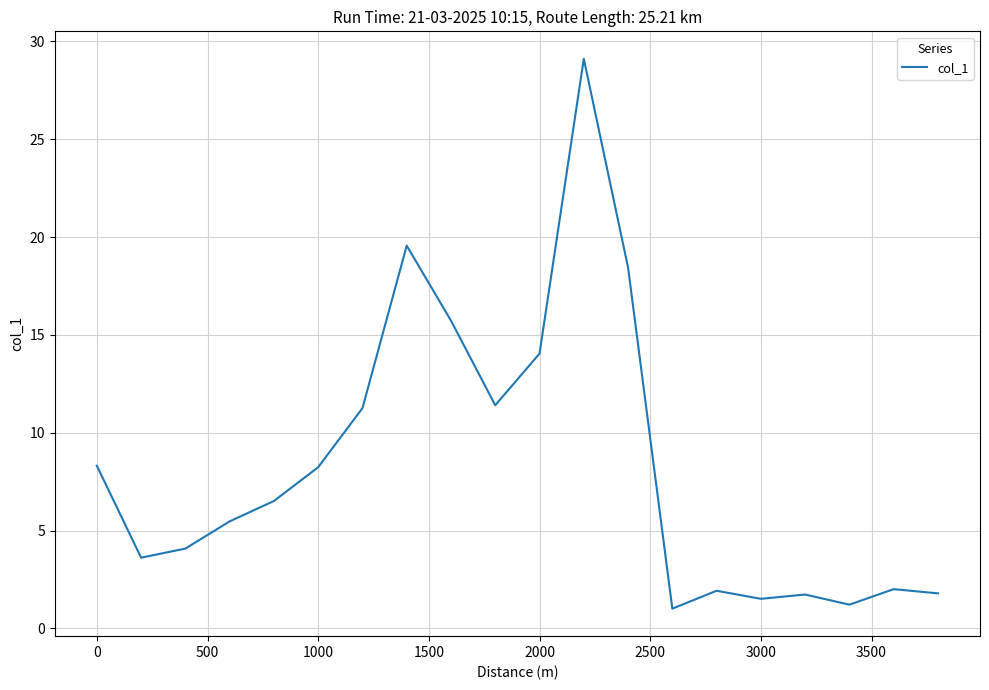

How many lines are shown in the chart?

1